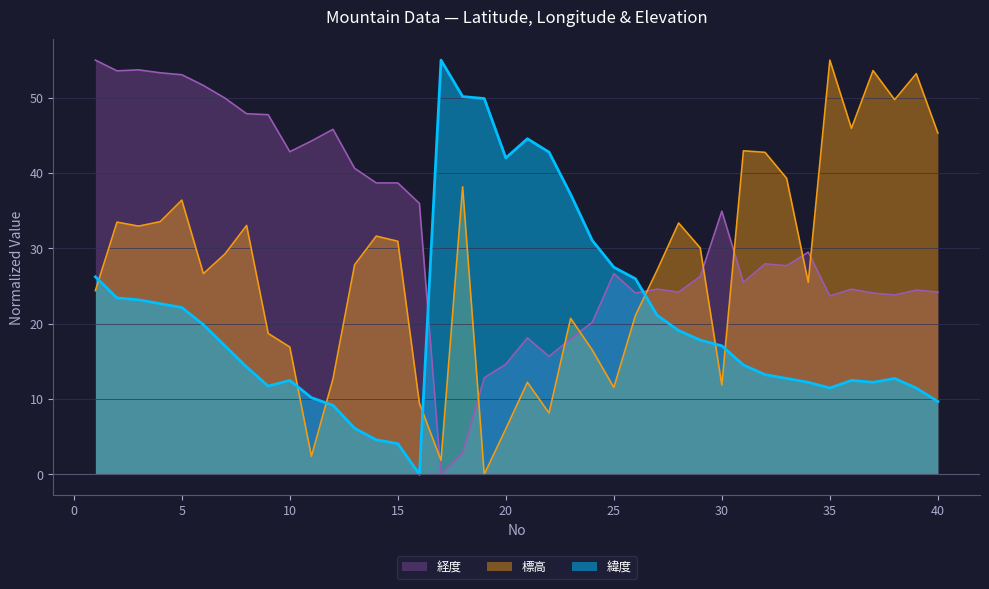

True or false: 経度 and 緯度 intersect in this chart.

True